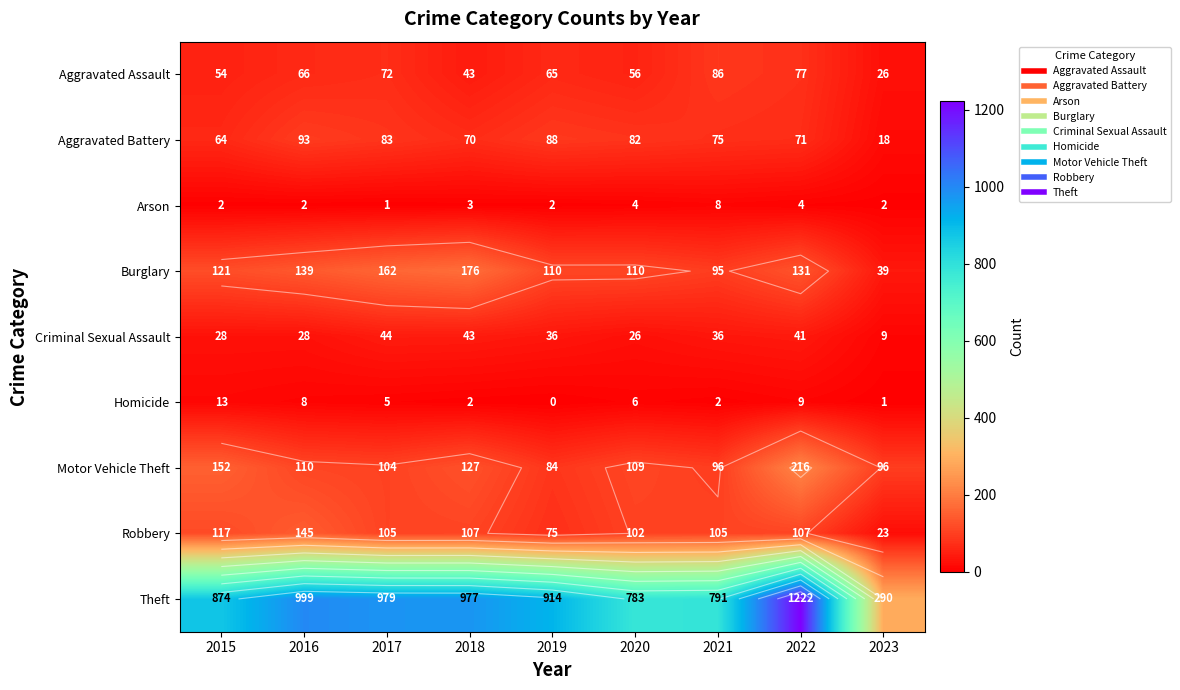

What is the highest value of the Arson series?

8